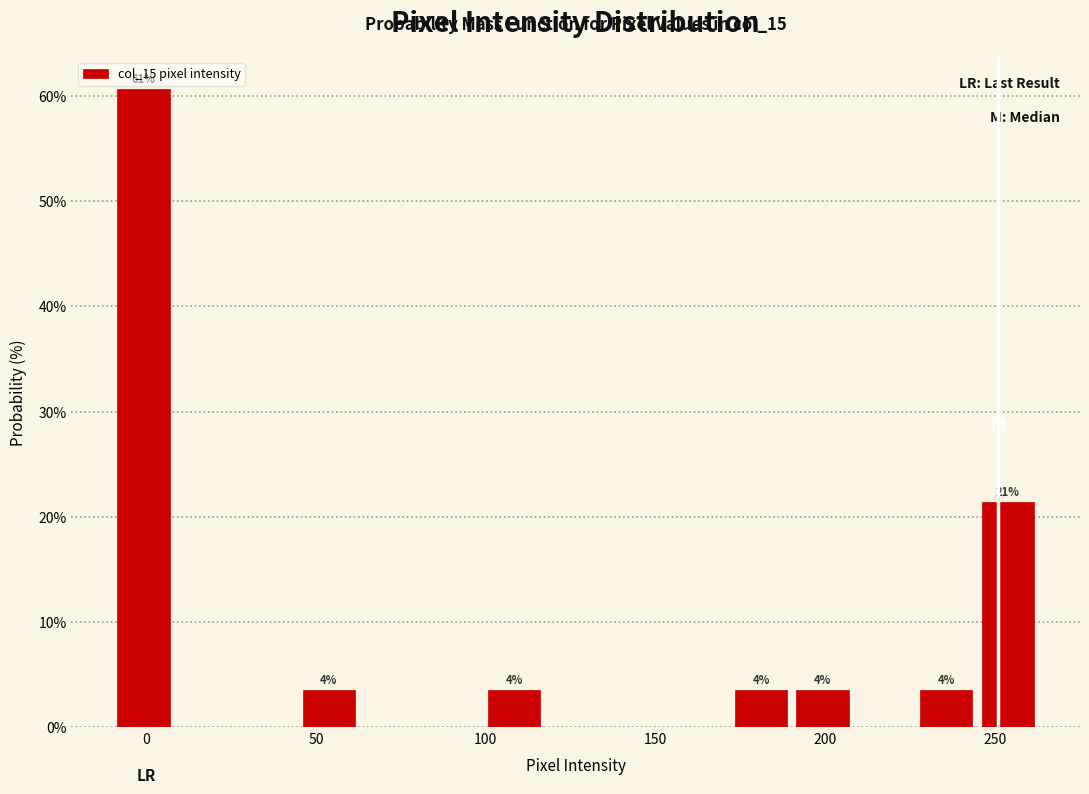

Around what value on the x-axis is the tallest bar? Give the approximate position of its centre, as read against the axis.

0